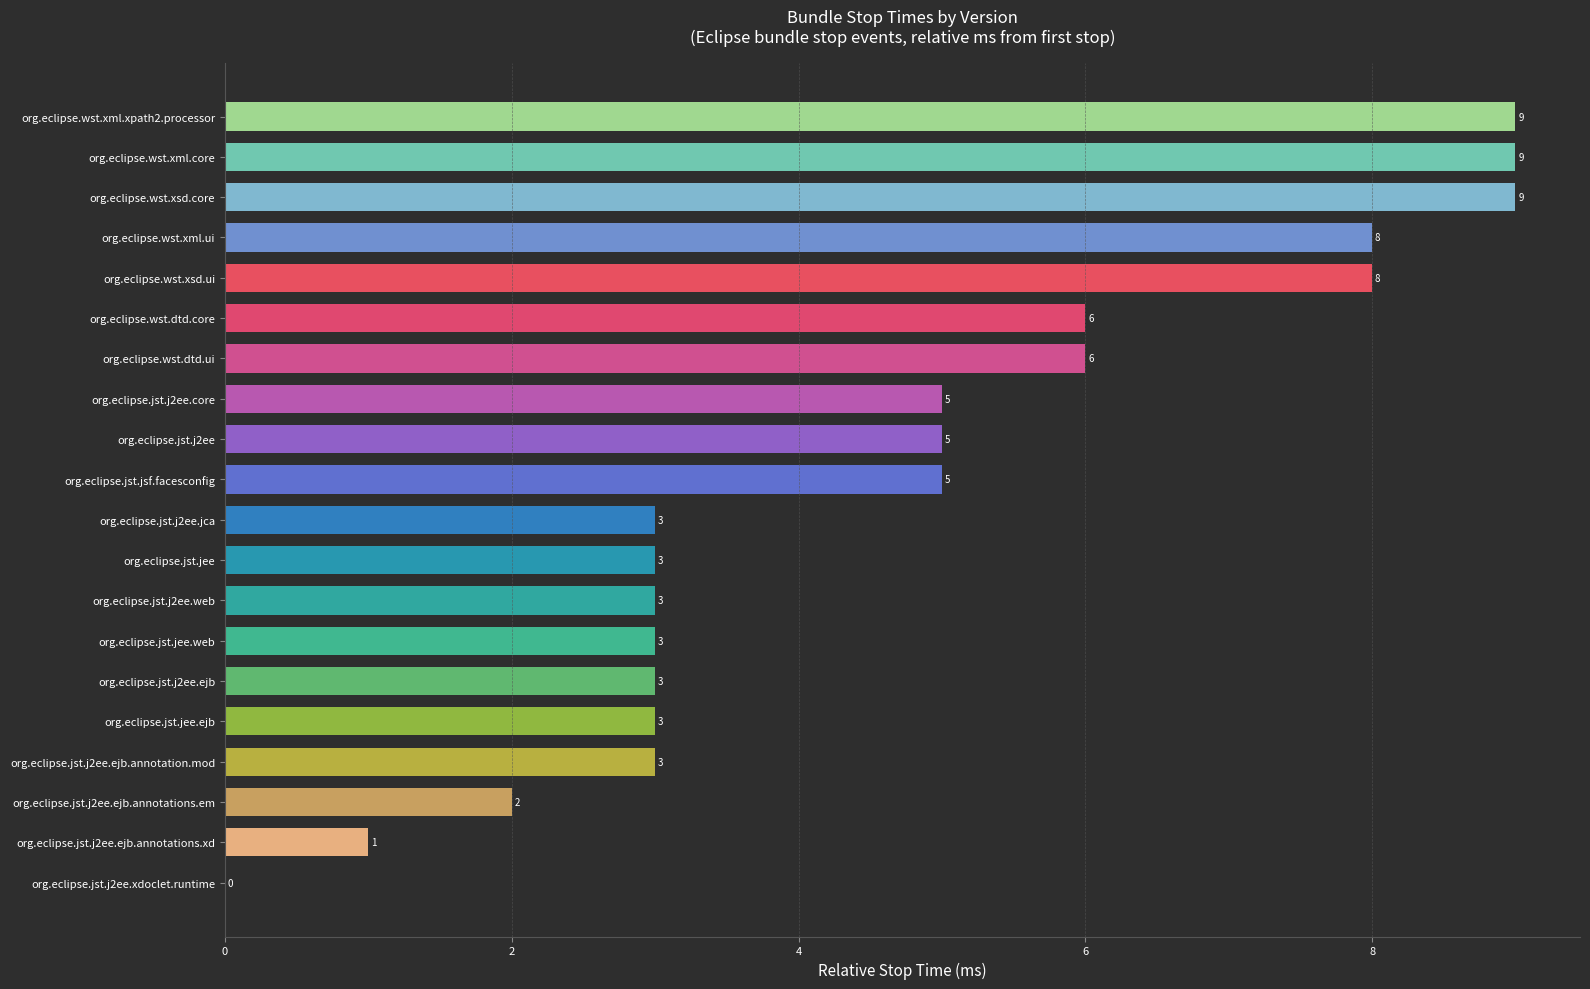

How many values are between 3 and 8?

14